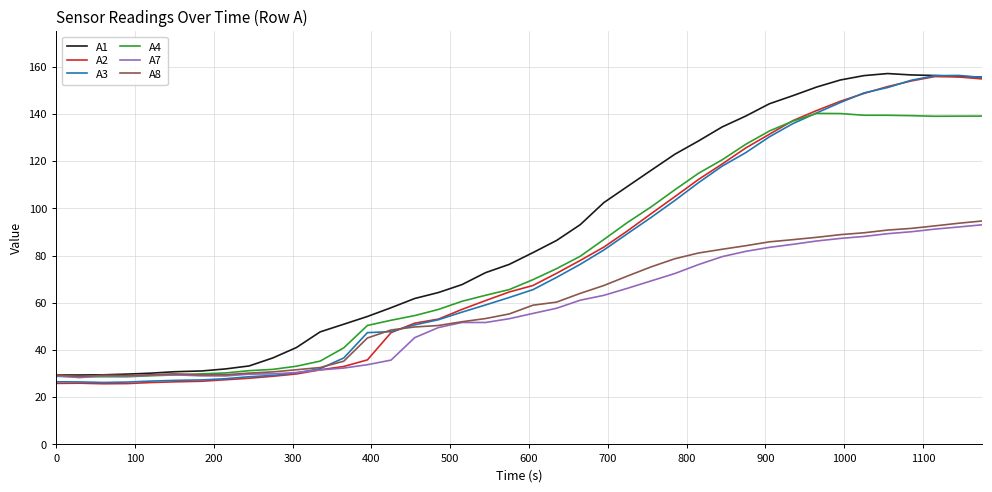

Which series ends up on top after the final intersection of A3 and A7?

A3